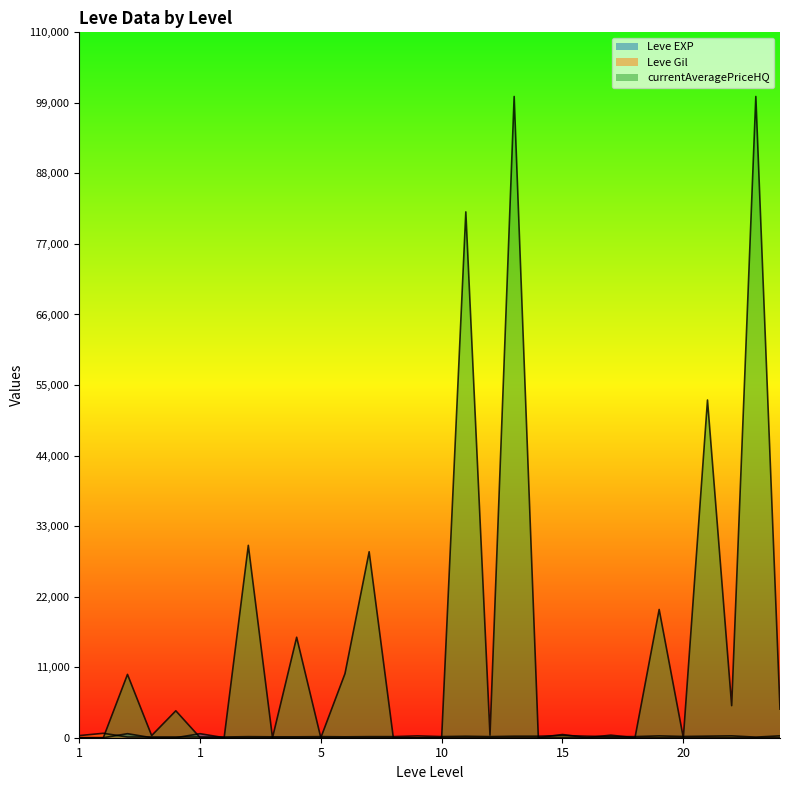

True or false: Leve Gil has a value of 76 at 1.

False